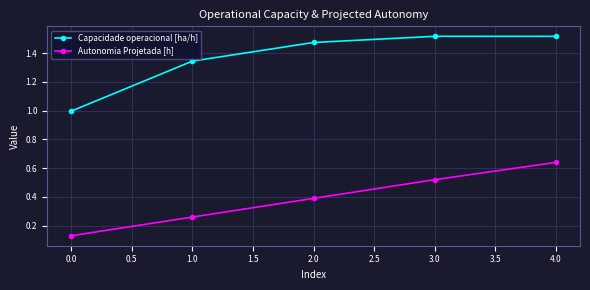

At which label is Capacidade operacional [ha/h] closest to 1?

0.0